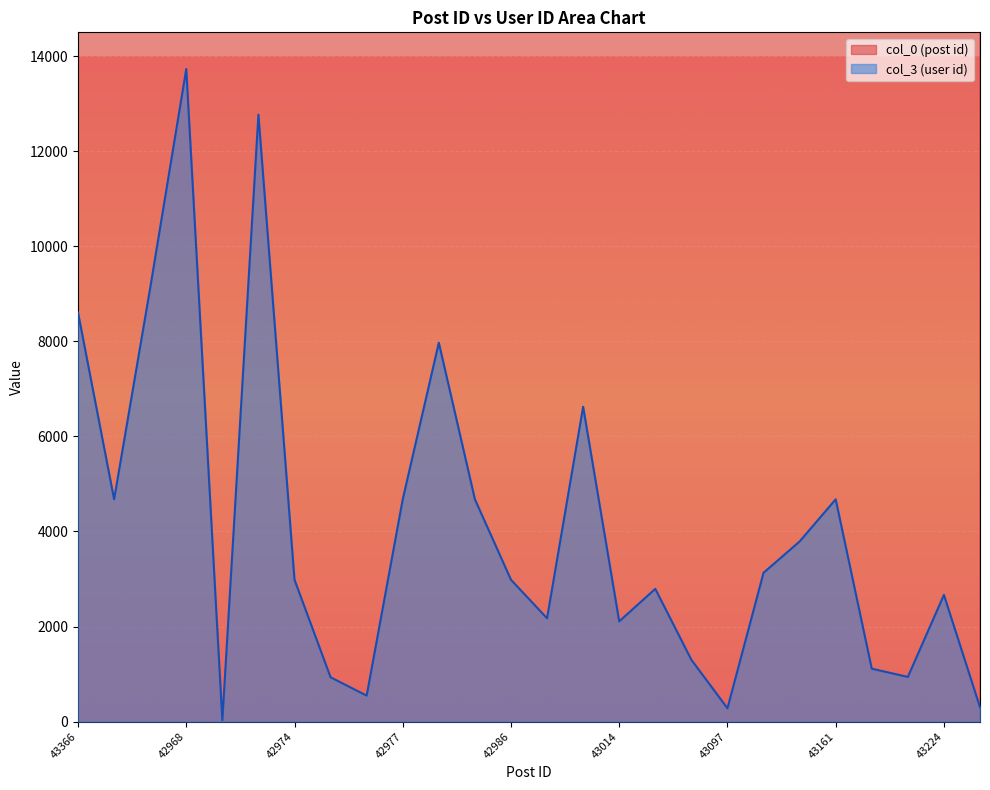

What is the difference between the maximum and second lowest values in the col_3 (user id) series?

13447